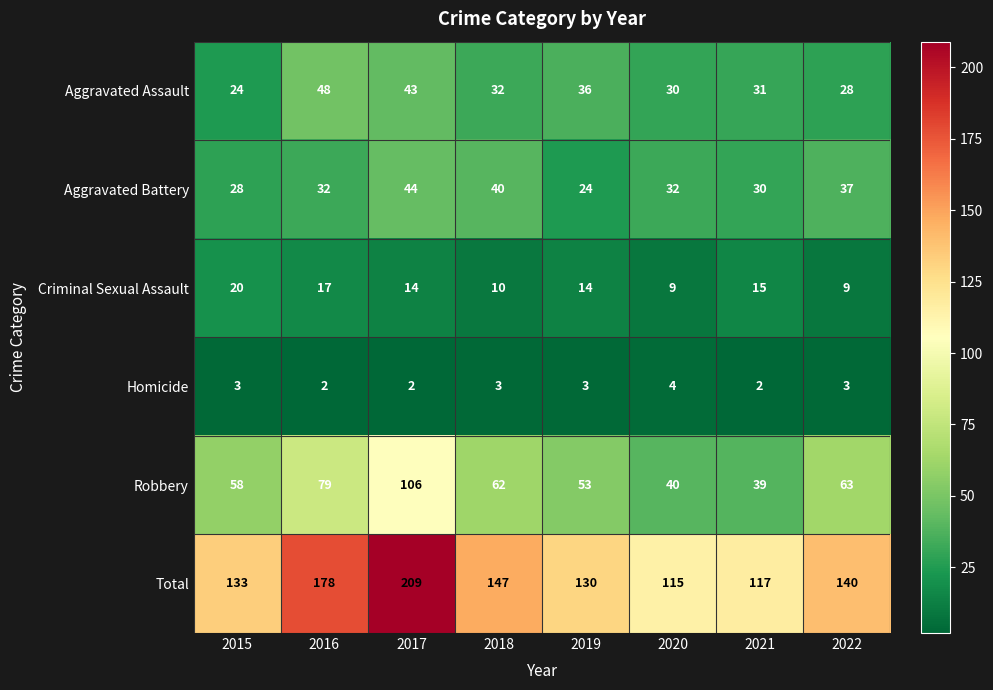

What is the difference between the maximum and minimum values in the Robbery series?

67